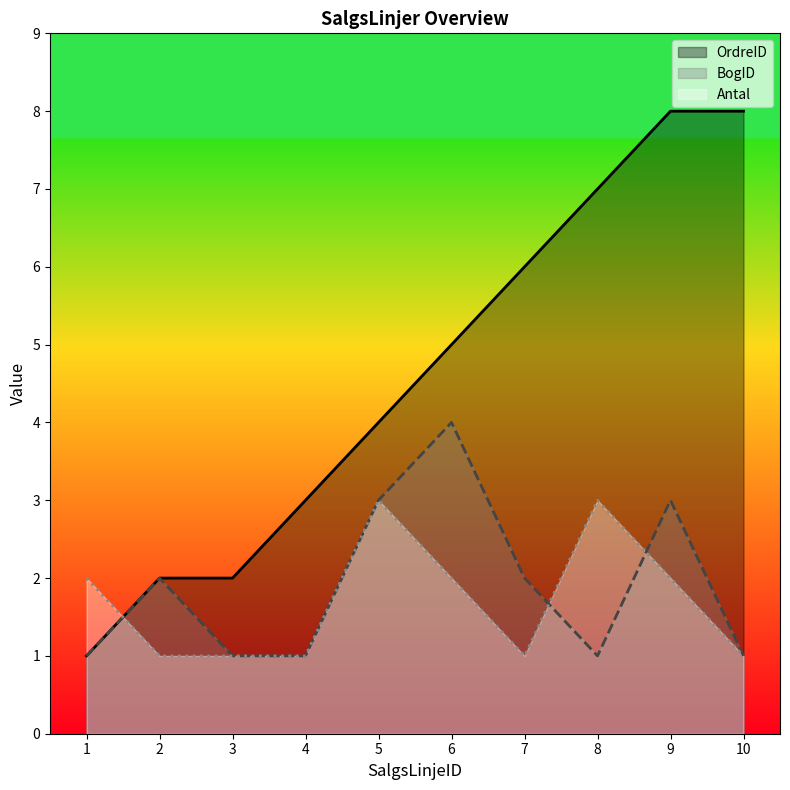

Where do Antal and BogID first cross each other?

1 and 2